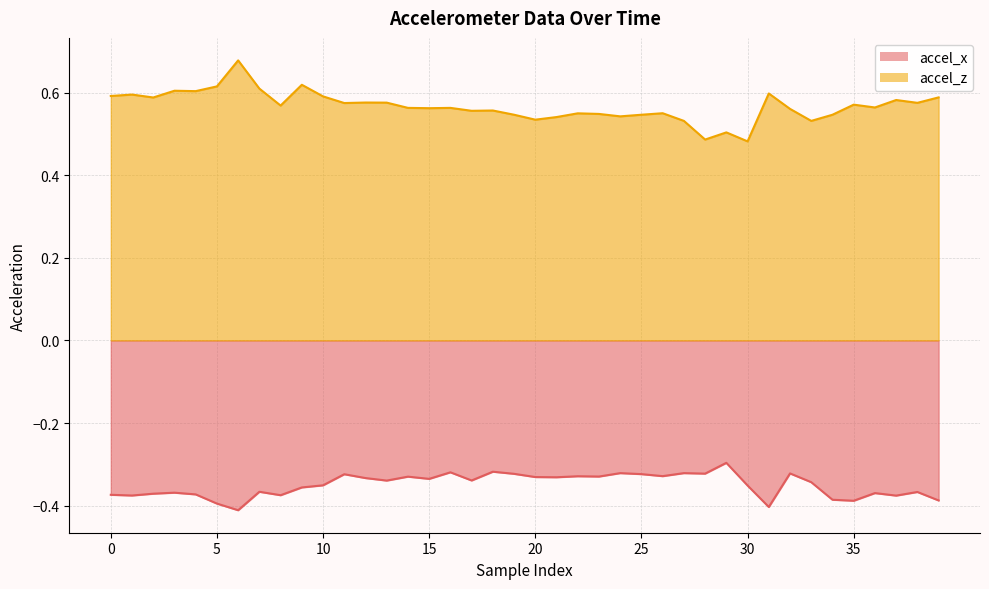

Which label corresponds to the largest value in the chart?

6